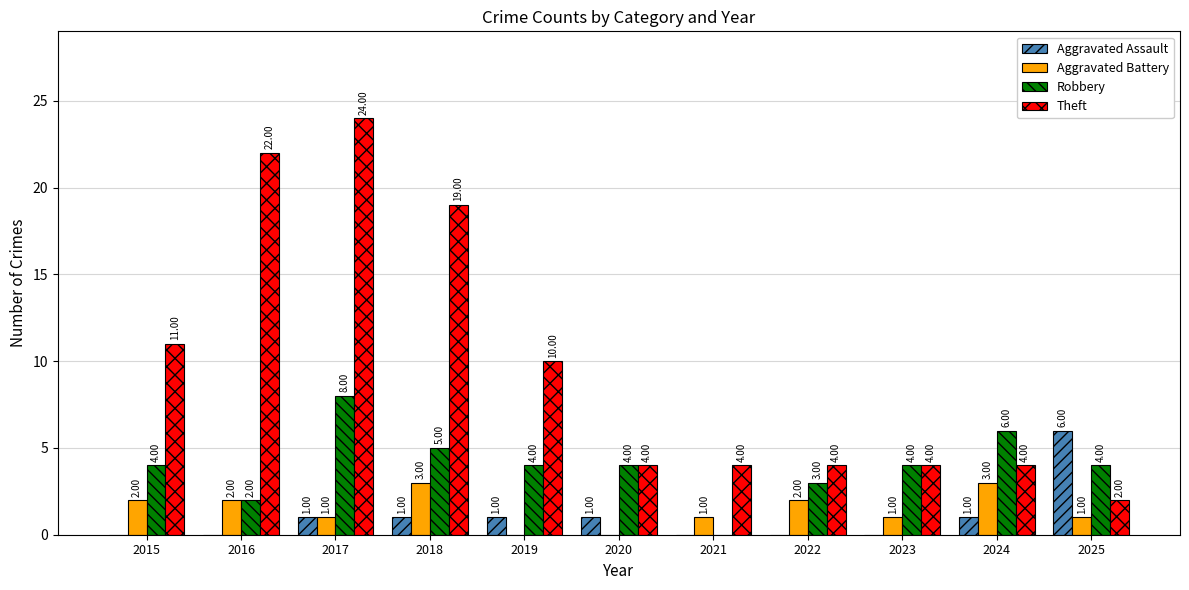

Reading left to right, what are all the values shown in this chart?

Aggravated Assault: 2015=0	2016=0	2017=1	2018=1	2019=1	2020=1	2021=0	2022=0	2023=0	2024=1	2025=6
Aggravated Battery: 2015=2	2016=2	2017=1	2018=3	2019=0	2020=0	2021=1	2022=2	2023=1	2024=3	2025=1
Robbery: 2015=4	2016=2	2017=8	2018=5	2019=4	2020=4	2021=0	2022=3	2023=4	2024=6	2025=4
Theft: 2015=11	2016=22	2017=24	2018=19	2019=10	2020=4	2021=4	2022=4	2023=4	2024=4	2025=2